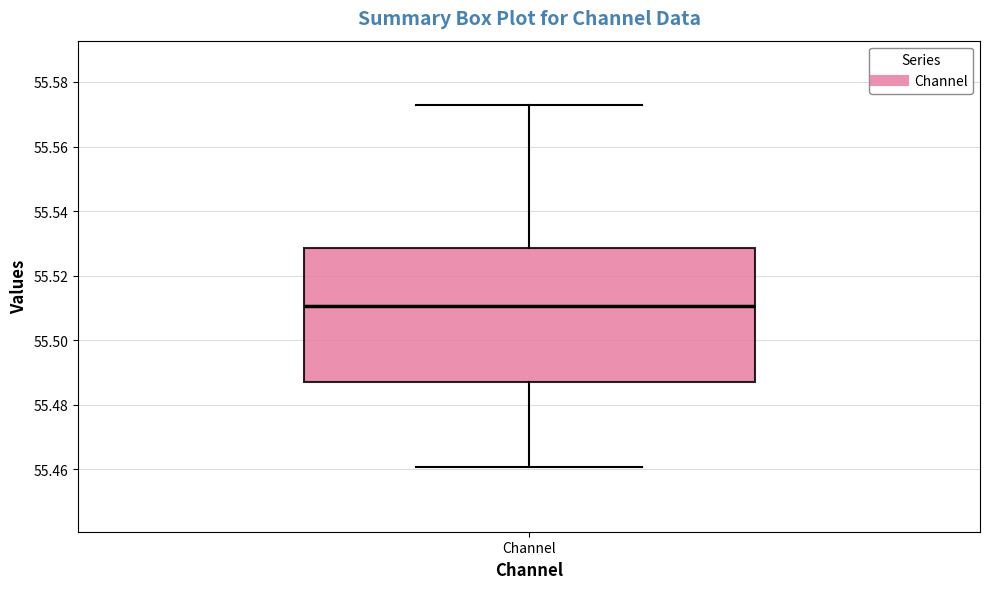

Where does the upper whisker of the box for Channel end on the y-axis? The values are not printed on the chart, so give them approximately, as read against the axis.

55.572